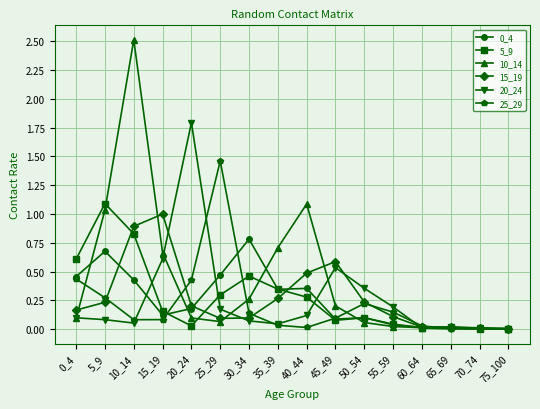

What is the greatest value displayed?

2.5